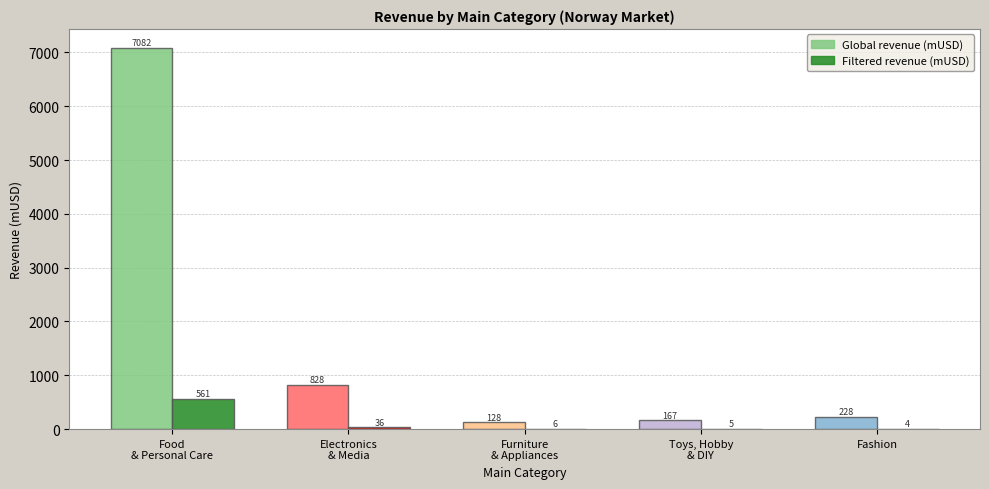

The Global revenue (mUSD) series shows 7081.9 at Food
& Personal Care. True or false?

True